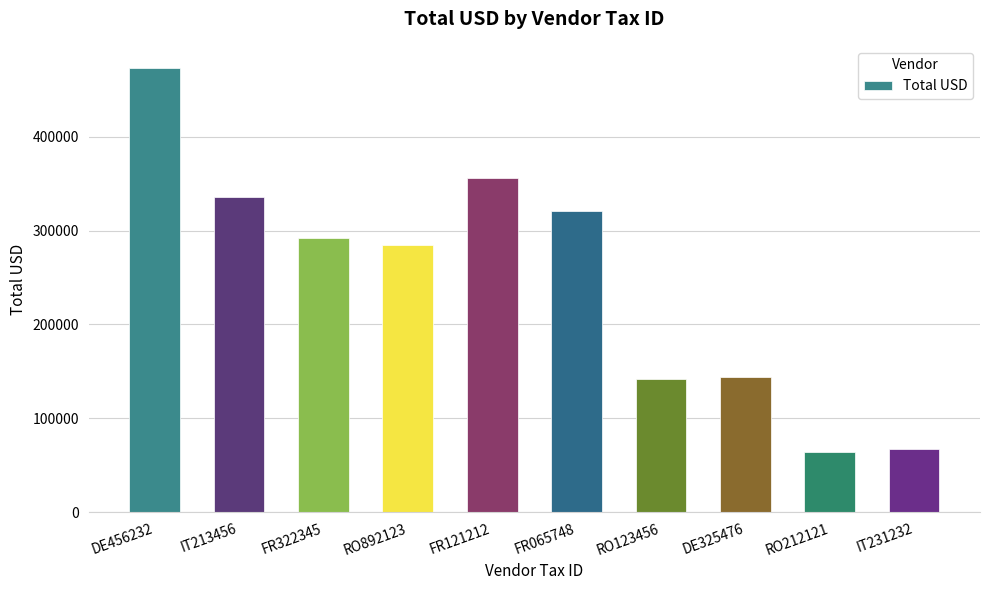

At which category does the chart reach its peak across all series?

DE456232